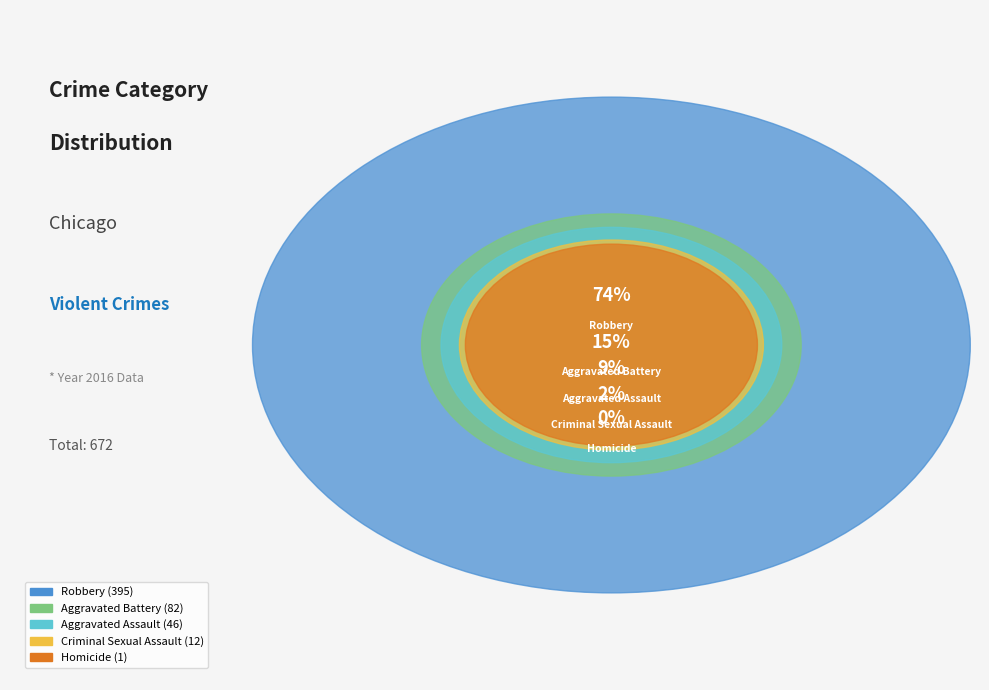

True or false: Aggravated Assault accounts for 1% of the total.

False